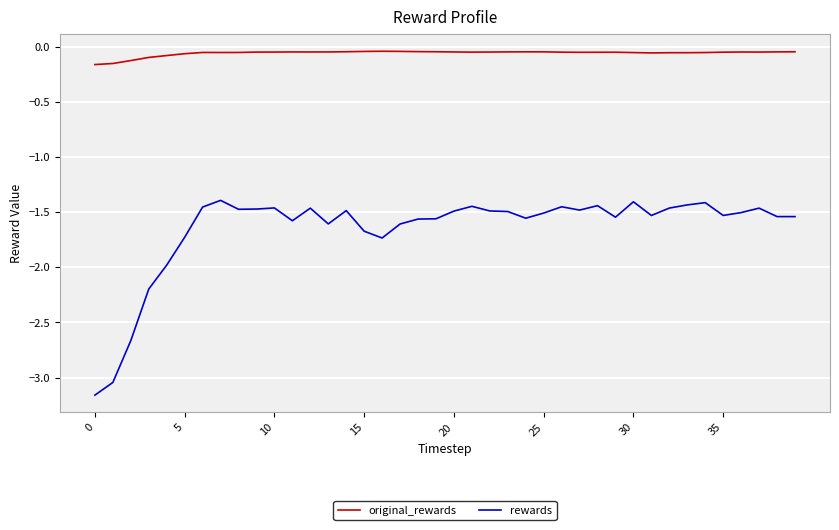

True or false: rewards and original_rewards intersect in this chart.

False